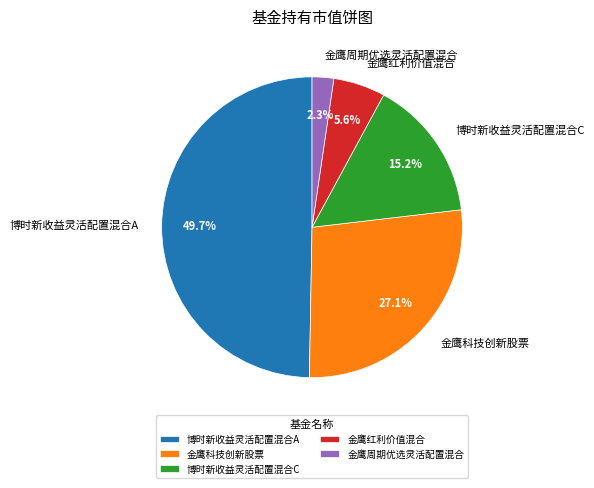

Which category has the smallest portion of the pie?

金鹰周期优选灵活配置混合